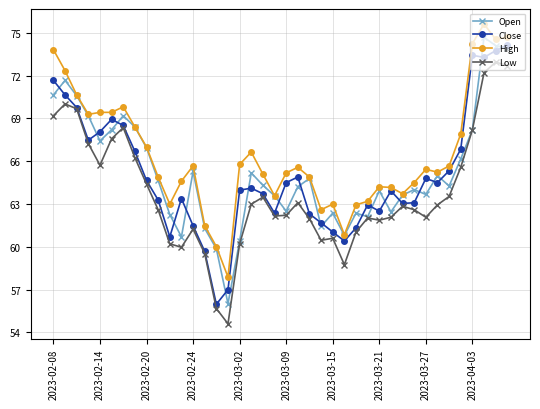

How many data points does each series have?

40